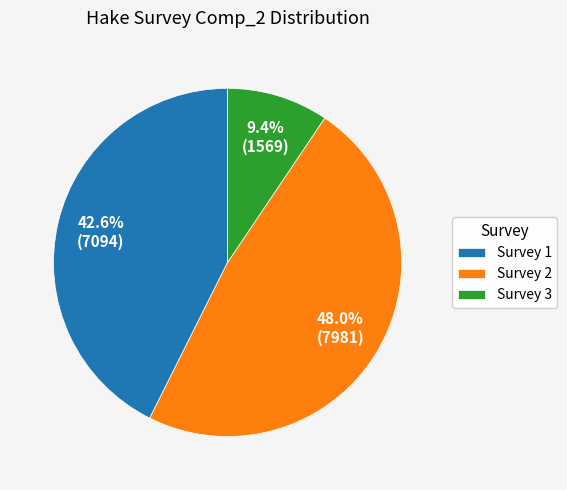

Which category has the smallest portion of the pie?

Survey 3